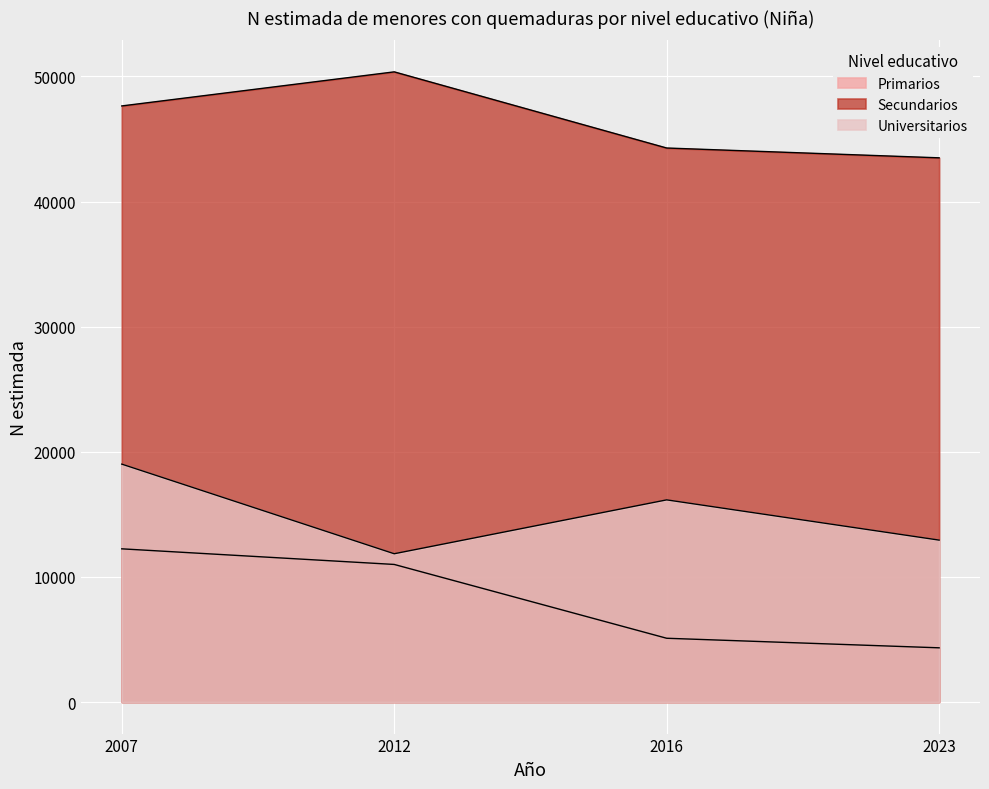

What is the highest value of the Secundarios series?

50366